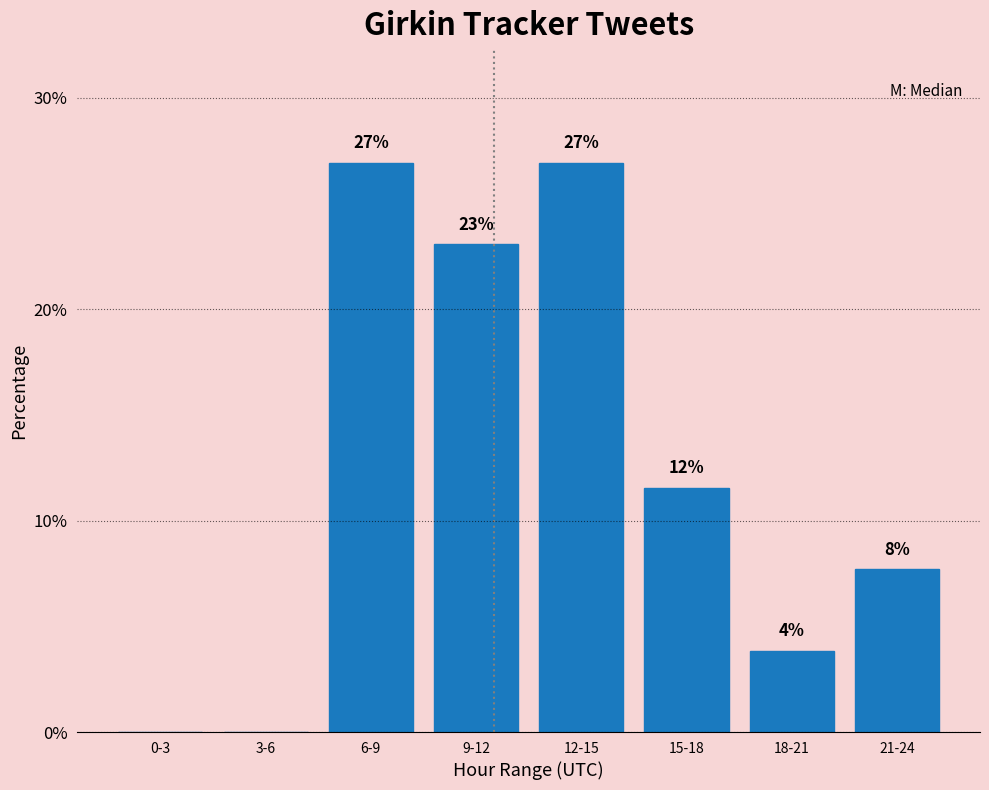

At which label does the data first exceed 11?

6-9